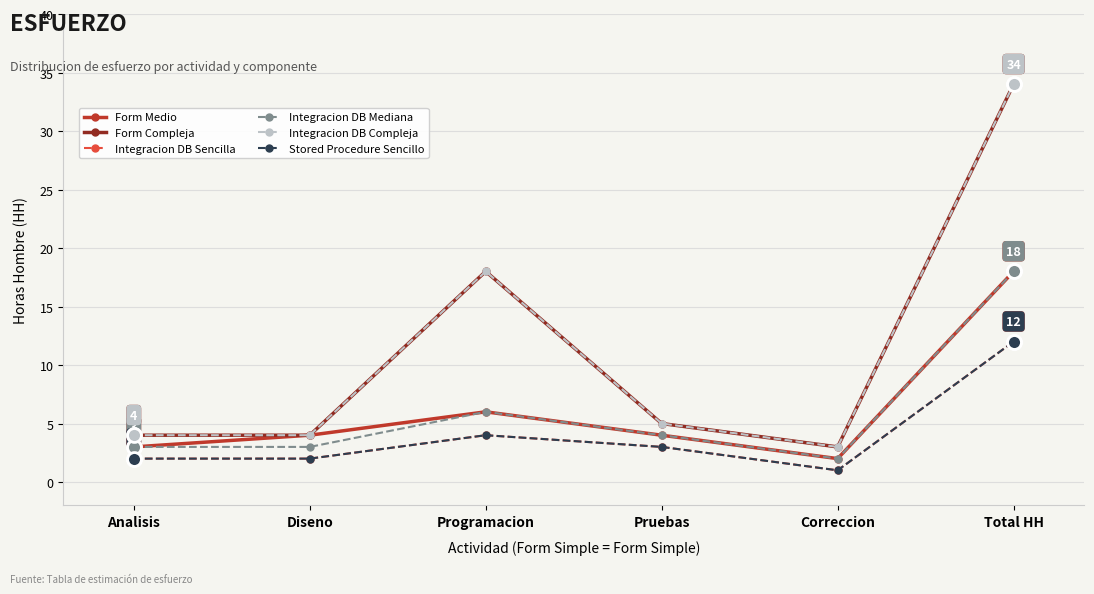

Does the chart have visible grid lines?

Yes